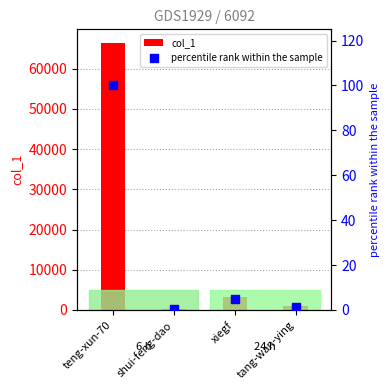

At which category is the sum across all series the highest?

teng-xun-70